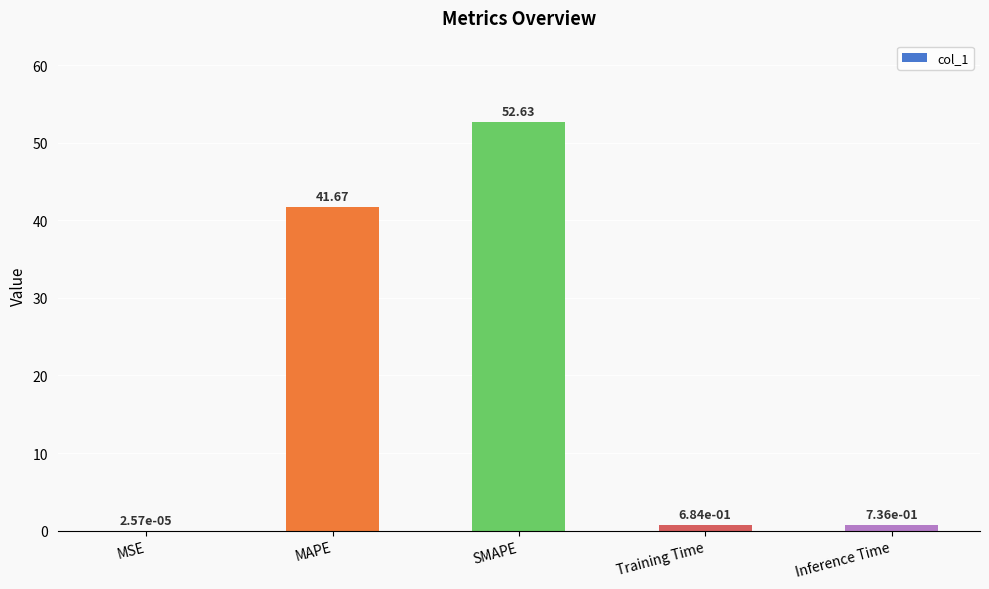

Which category has the highest value across all series?

SMAPE